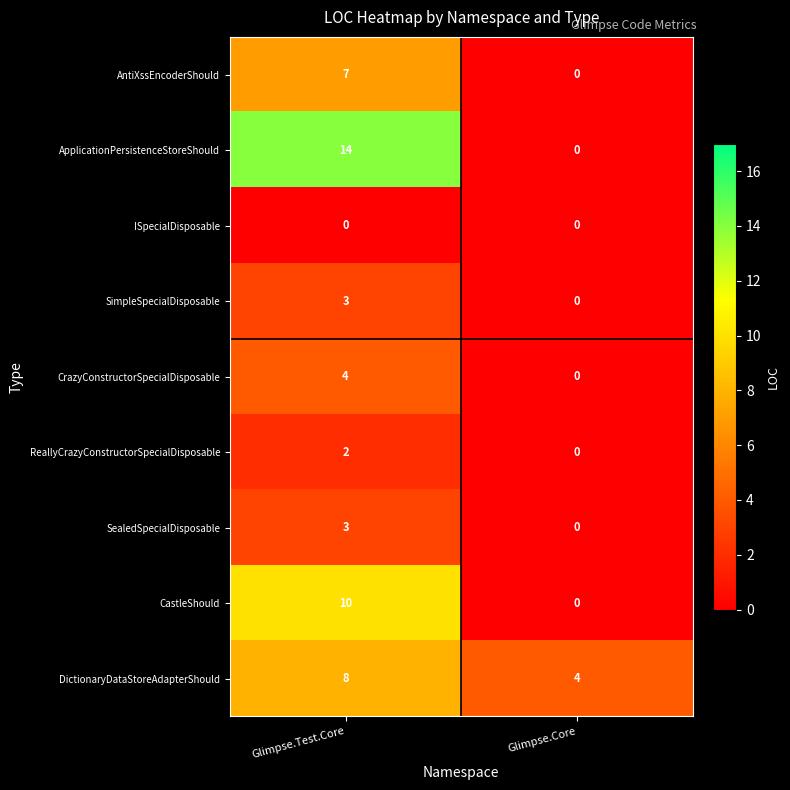

What is the difference between the highest and lowest values at Glimpse.Test.Core?

14